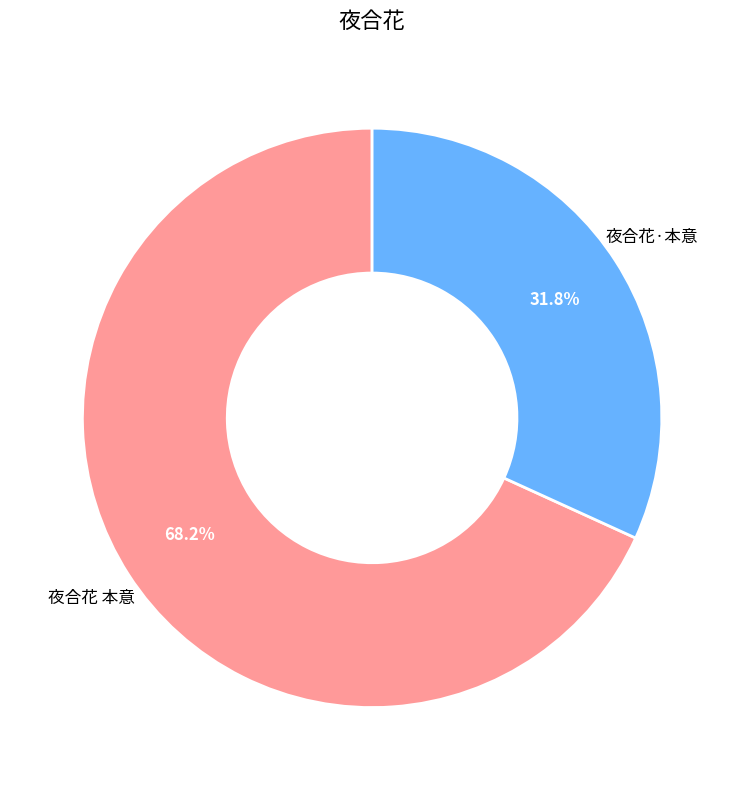

How much of the chart is everything except 夜合花·本意?

68.2%